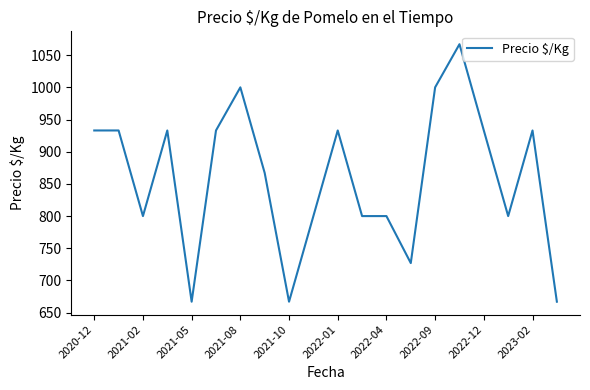

What is the minimum value shown in the chart?

667